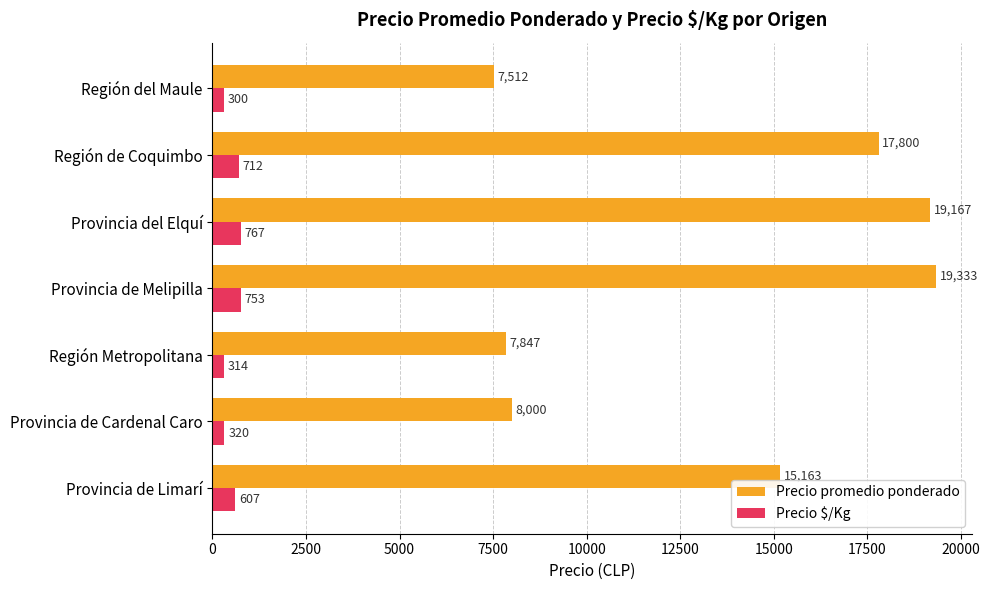

At which label is Precio $/Kg closest to 533?

Provincia de Limarí